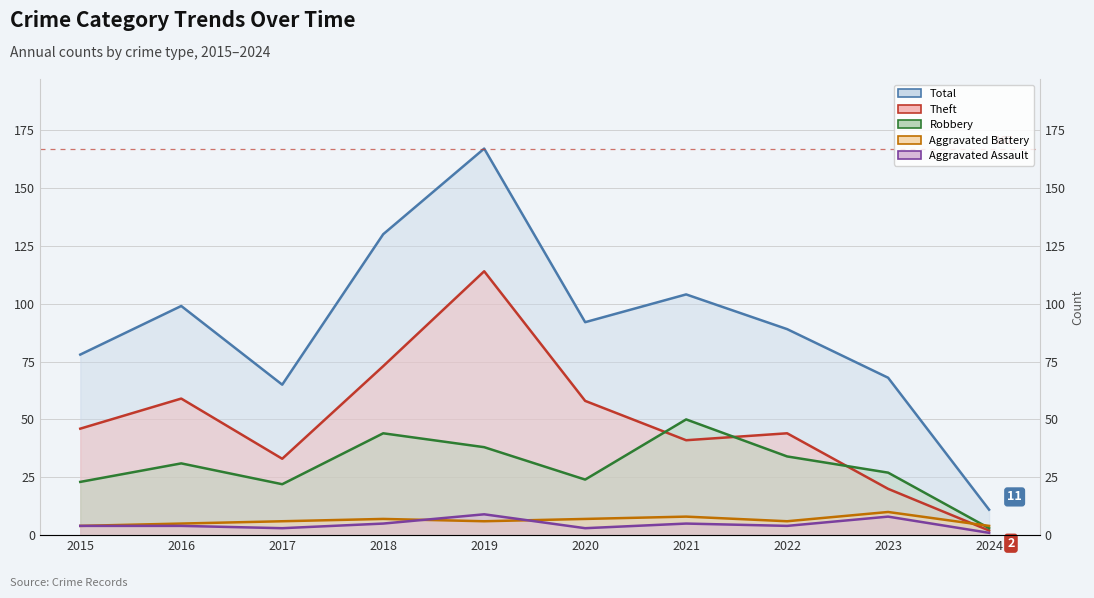

How many values in the Aggravated Battery series are below 6?

3